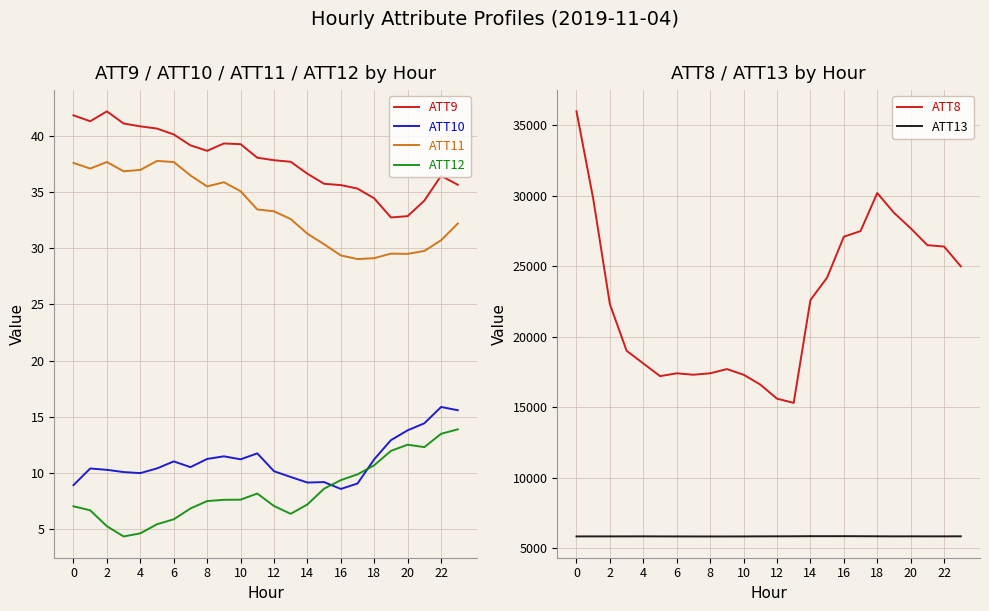

True or false: ATT11 and ATT9 cross at least once.

False